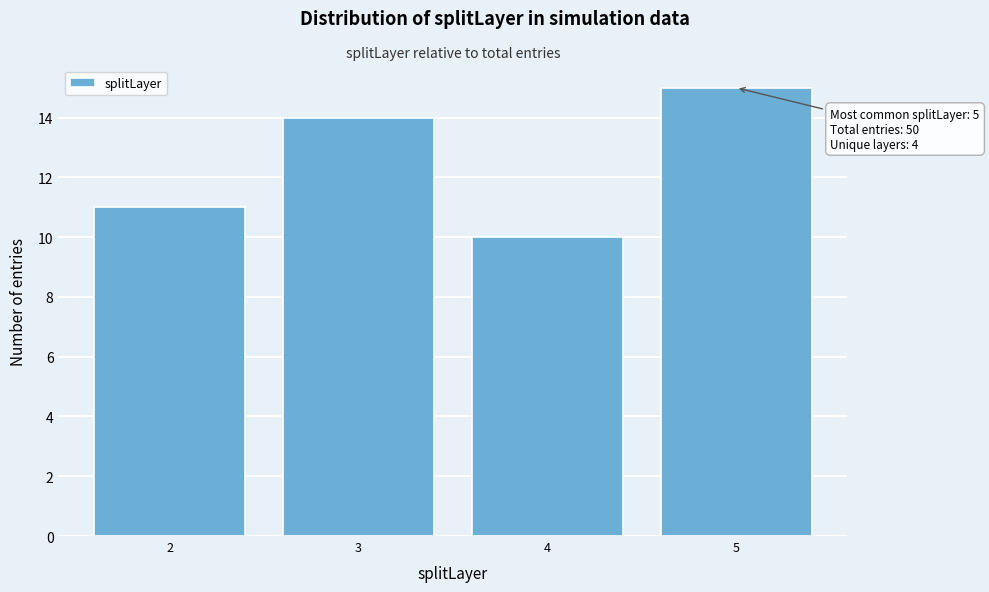

Reading left to right, transcribe all the data shown in this chart.

11	14	10	15